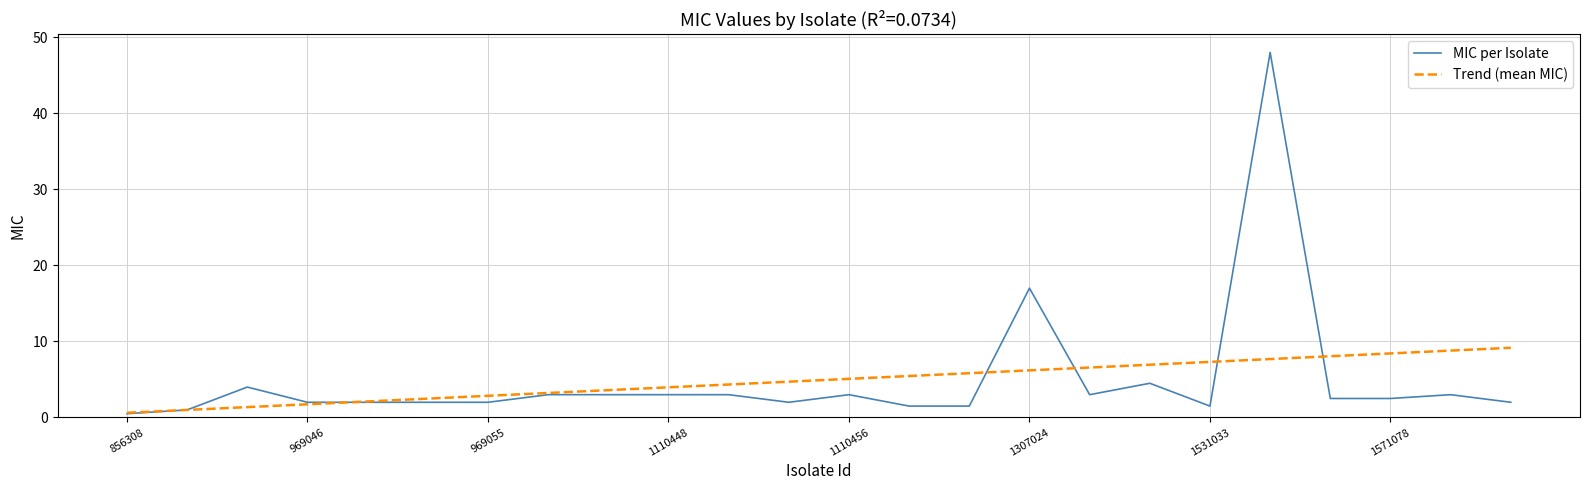

What is the maximum value shown in the chart?

48.0